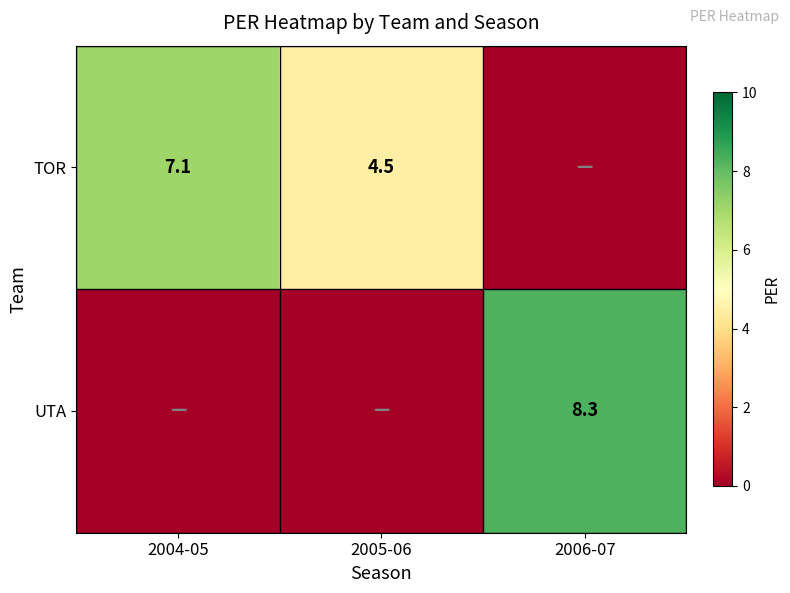

The TOR series shows 1.7 at 2005-06. True or false?

False